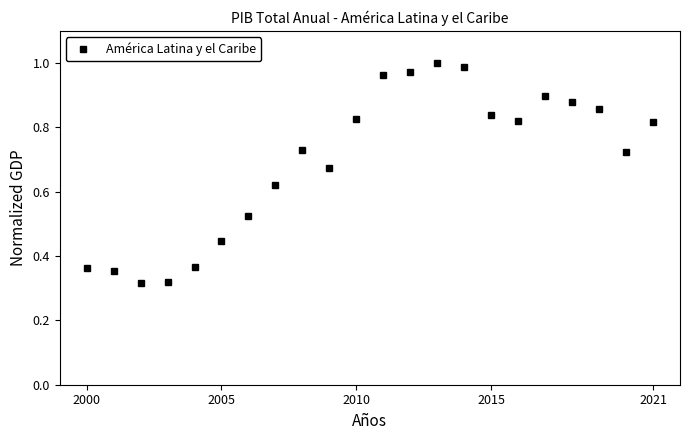

True or false: the data has more than 2 interior local peaks.

True